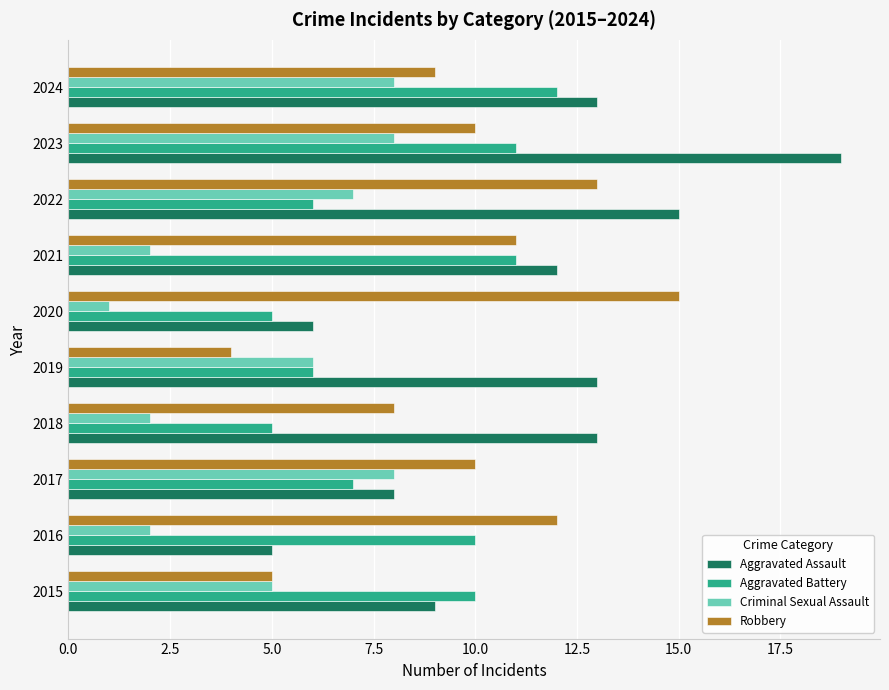

At which category is the sum across all series the highest?

2023